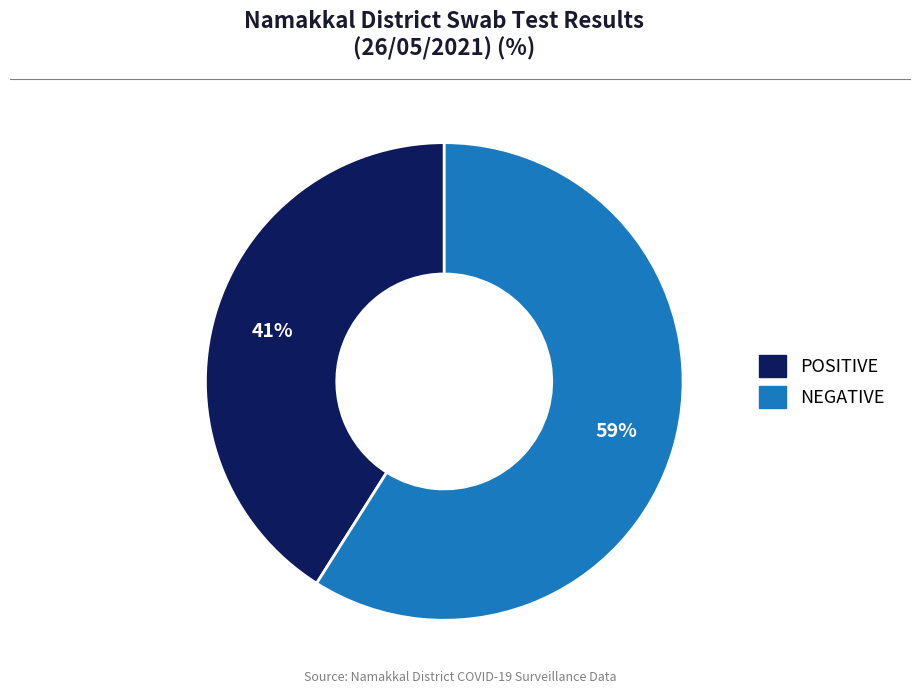

The POSITIVE slice represents 52% of the pie. True or false?

False